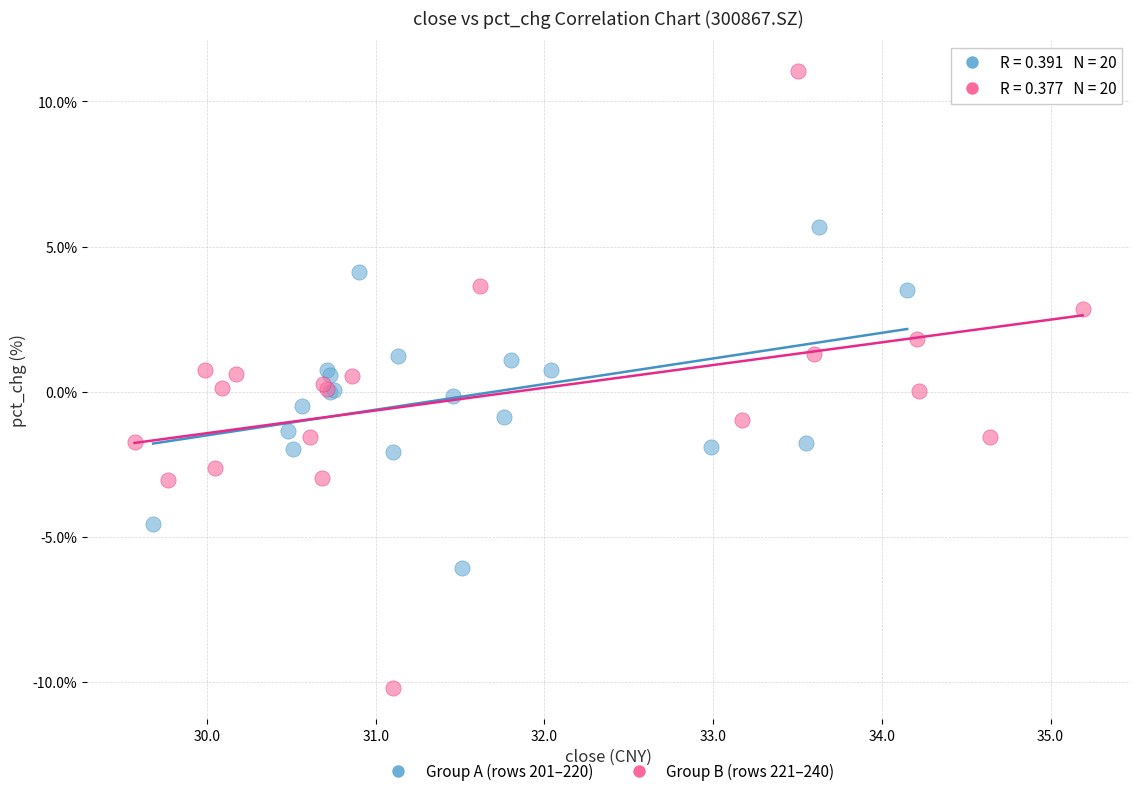

Which series contains the lowest Y value?

Group B (rows 221–240)